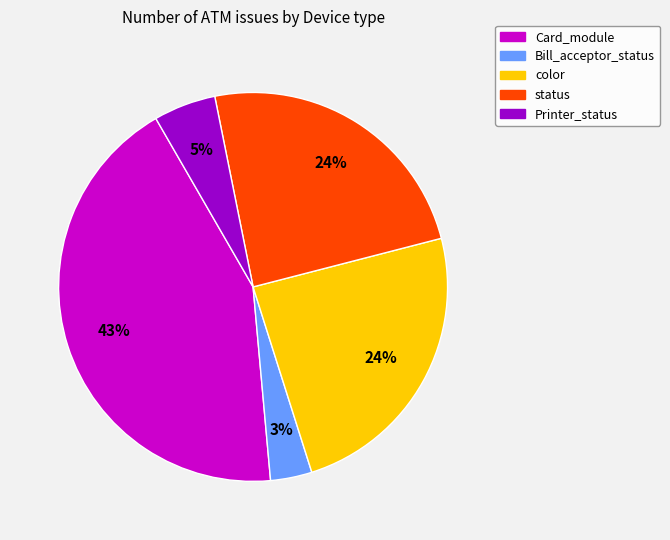

Is color the majority of the pie?

No